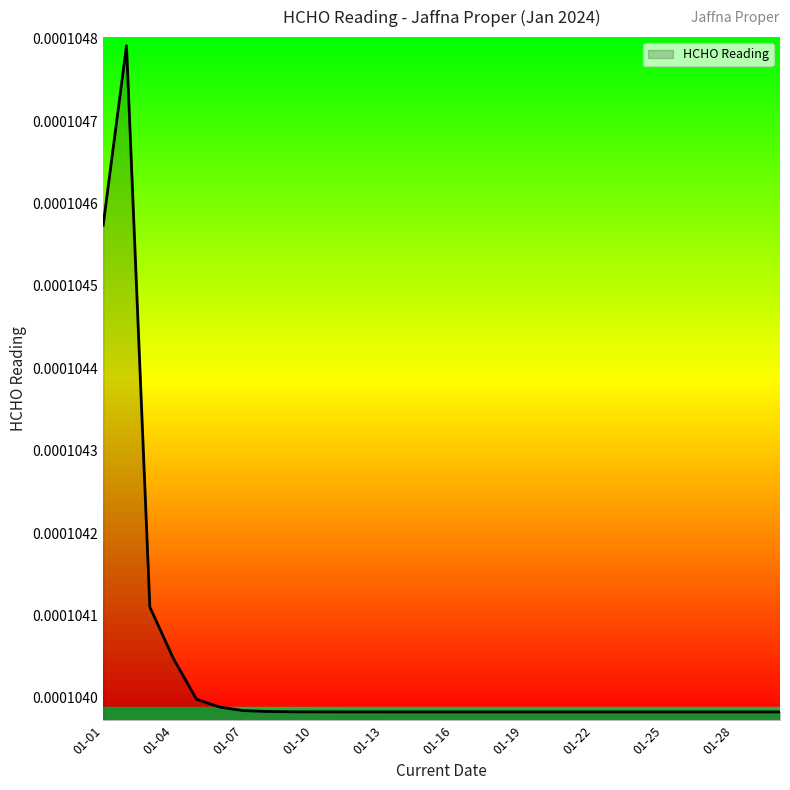

Rank the categories by value from lowest to highest.

2024-01-30, 2024-01-29, 2024-01-28, 2024-01-27, 2024-01-26, 2024-01-25, 2024-01-24, 2024-01-23, 2024-01-22, 2024-01-21, 2024-01-20, 2024-01-19, 2024-01-18, 2024-01-17, 2024-01-16, 2024-01-15, 2024-01-14, 2024-01-13, 2024-01-12, 2024-01-11, 2024-01-10, 2024-01-09, 2024-01-08, 2024-01-07, 2024-01-06, 2024-01-05, 2024-01-04, 2024-01-03, 2024-01-01, 2024-01-02